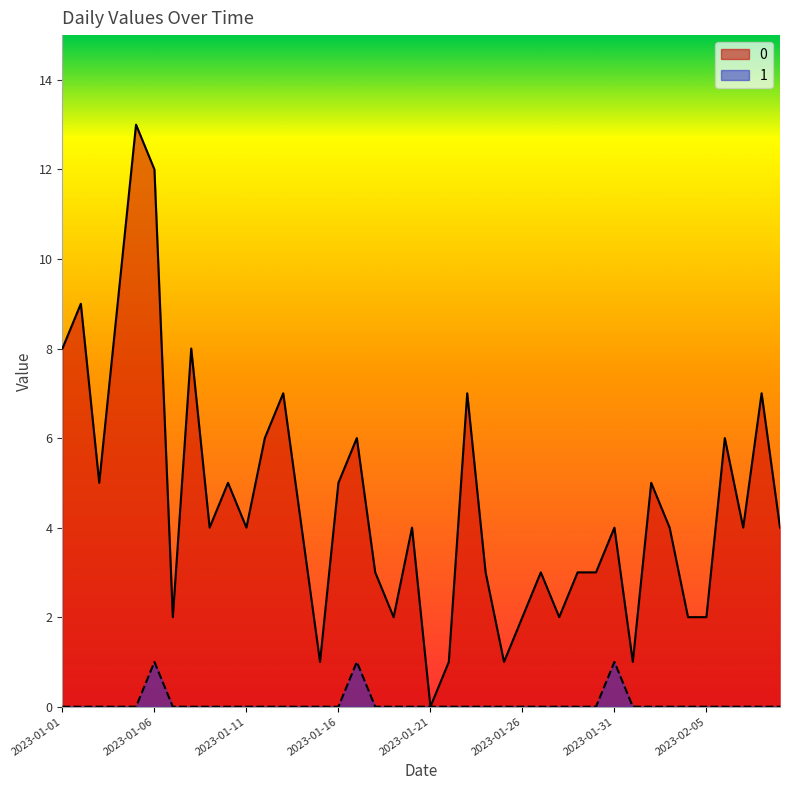

True or false: 0 and 1 intersect in this chart.

False